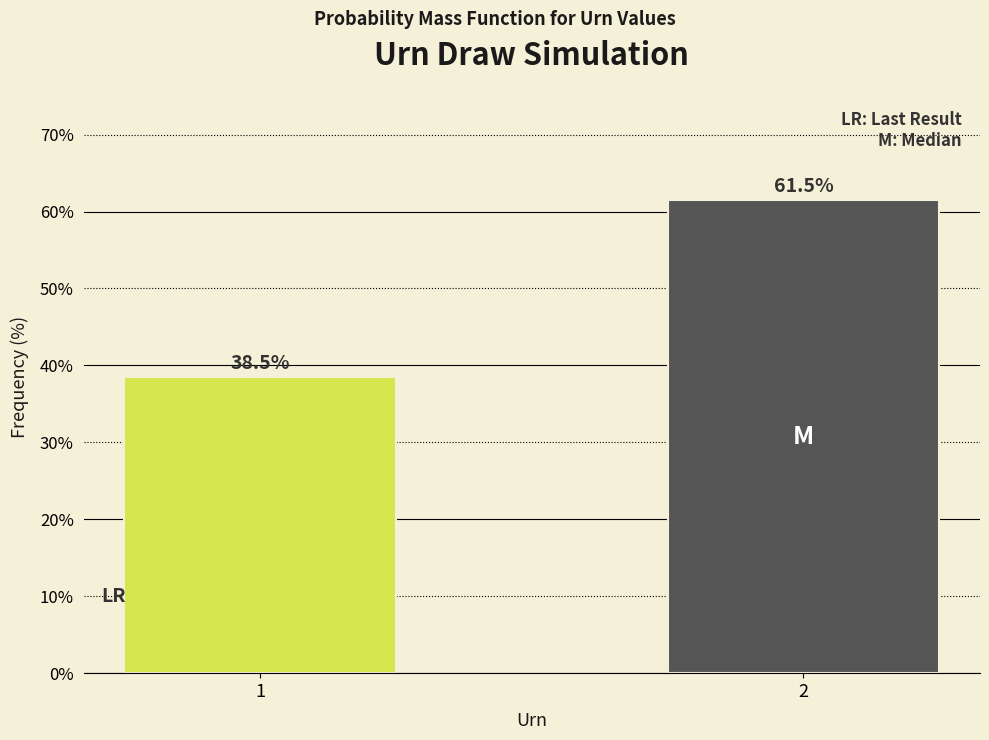

Reading left to right, what are all the values shown in this chart?

38.5	61.5